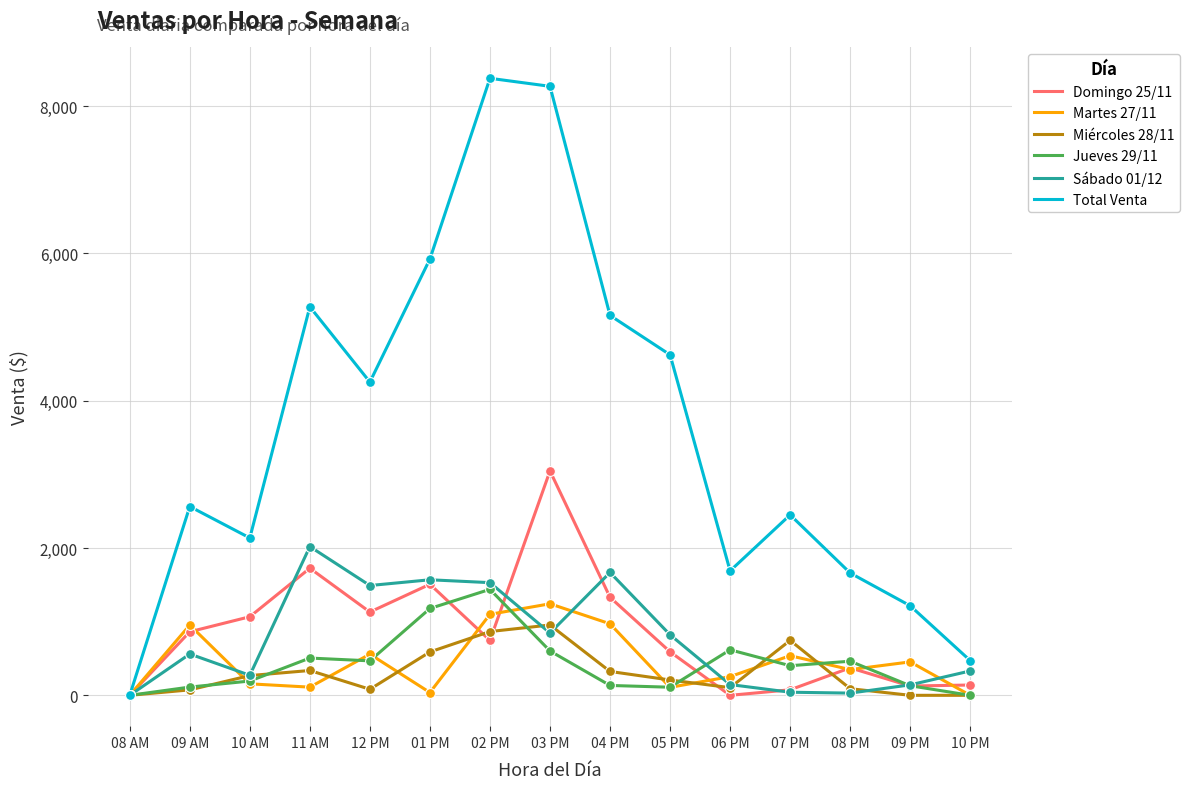

At which category is the sum across all series the highest?

03 PM